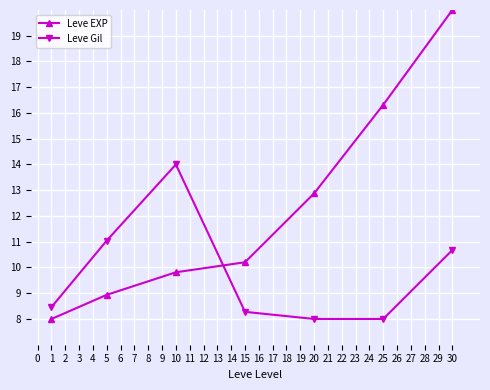

Is it true that Leve EXP equals 9.7 at 25?

False